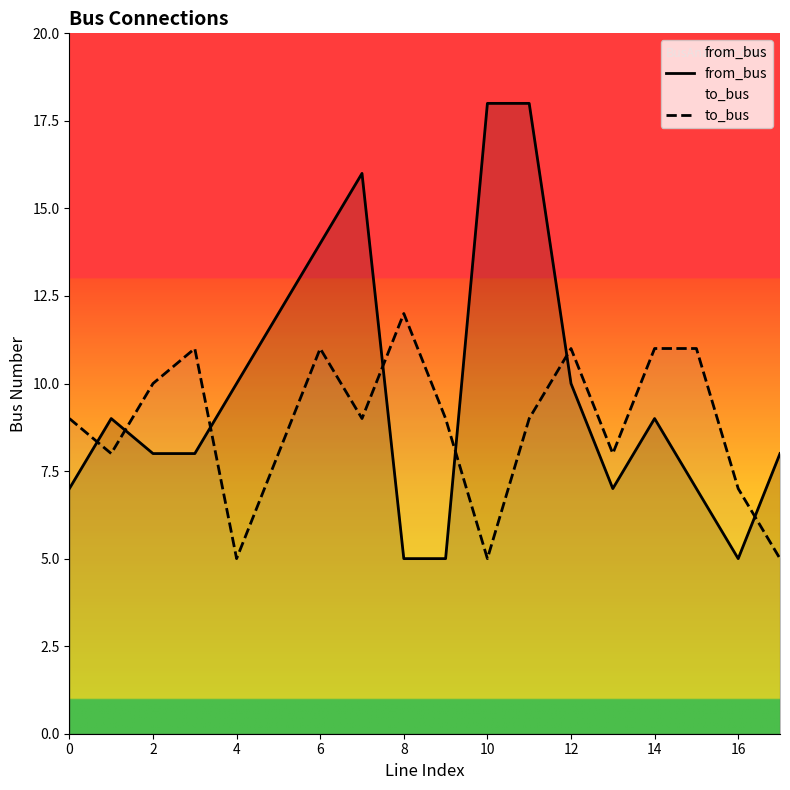

List the series in order of their peak value, lowest first.

to_bus, from_bus